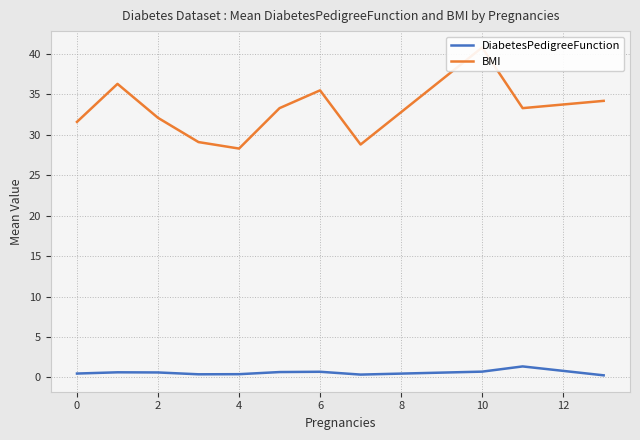

What is the maximum value for DiabetesPedigreeFunction?

1.4